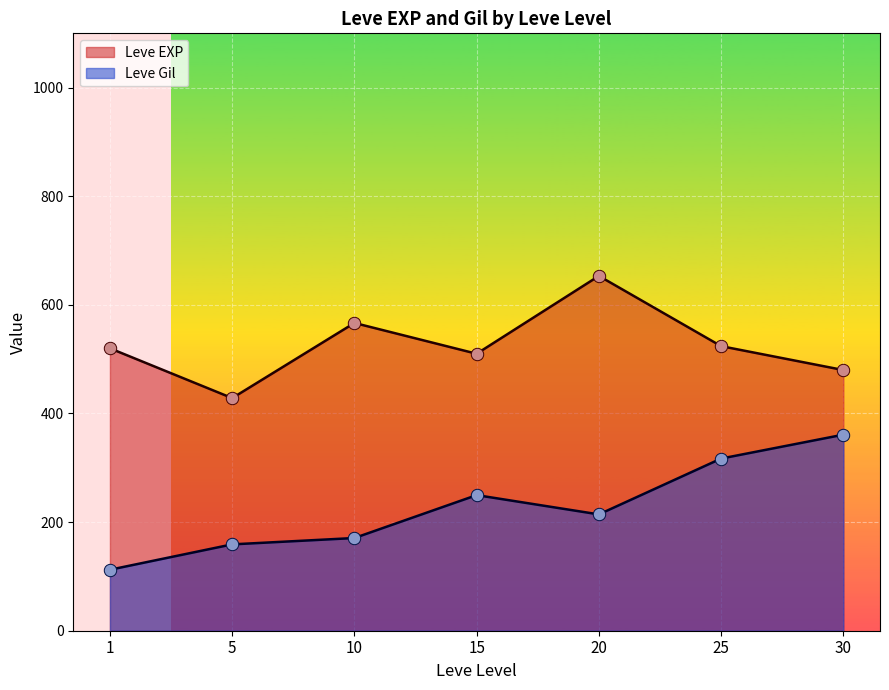

Which series has the largest total across all categories?

Leve EXP